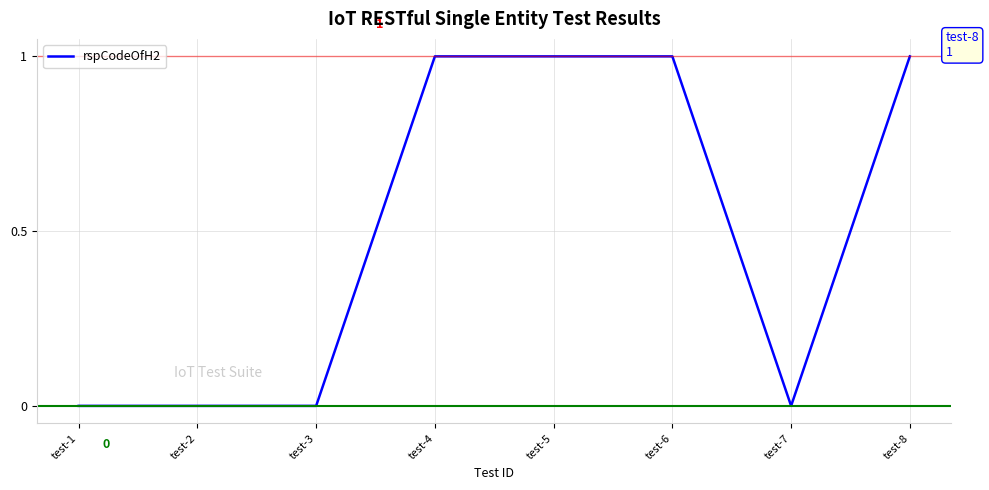

What is the sum of all values?

4